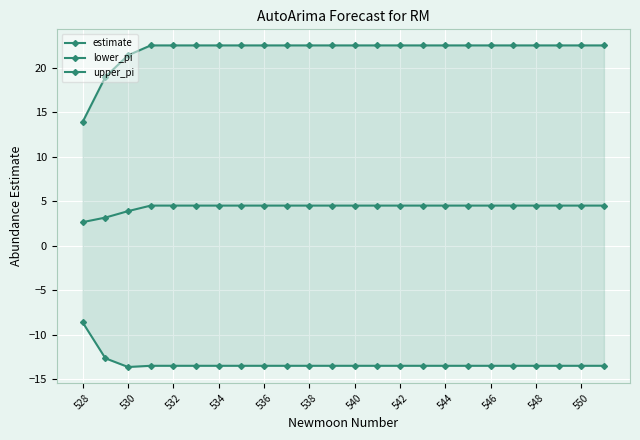

True or false: estimate has a value of 5.9 at 538.

False